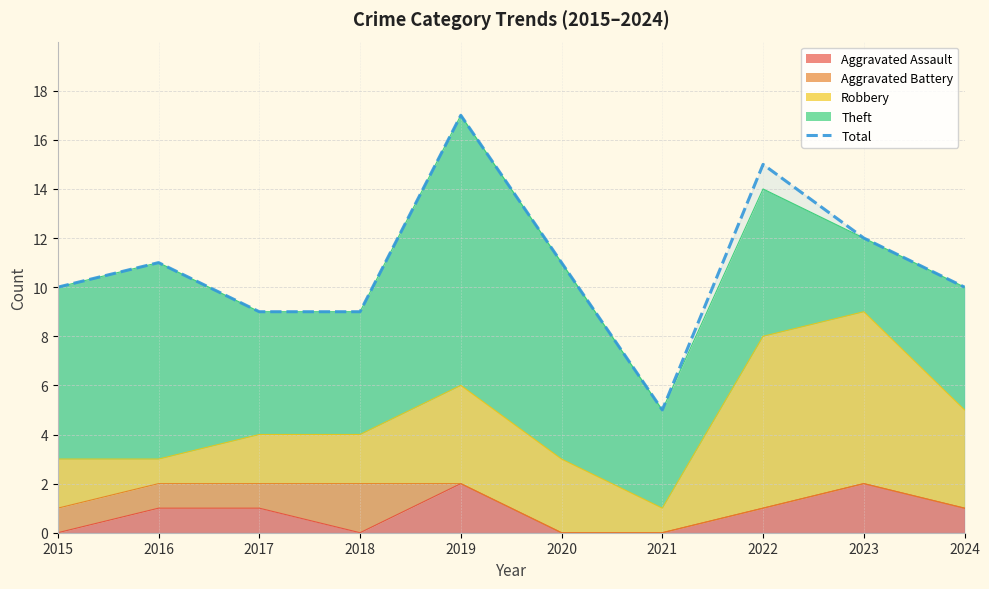

How many lines are shown in the chart?

1